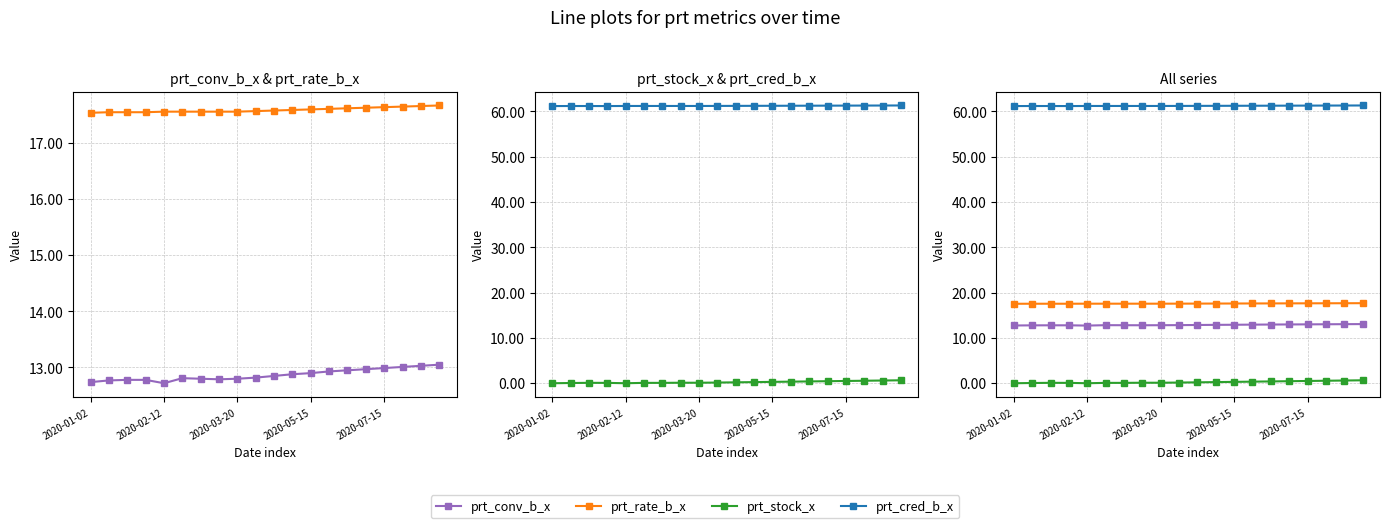

What is the sum of the prt_conv_b_x values at 2020-03-20 and 9?

25.6